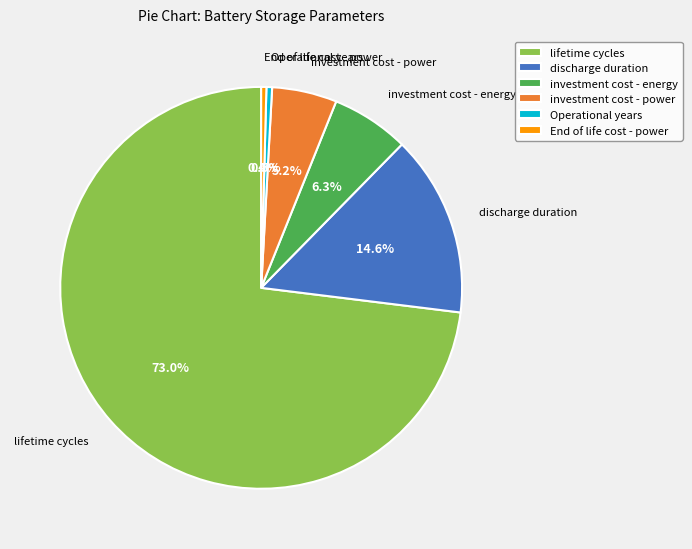

Which slice is the largest?

lifetime cycles